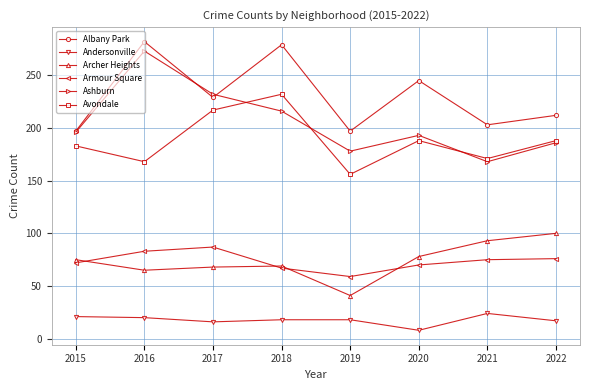

The value of Andersonville at 2021 is 24. True or false?

True